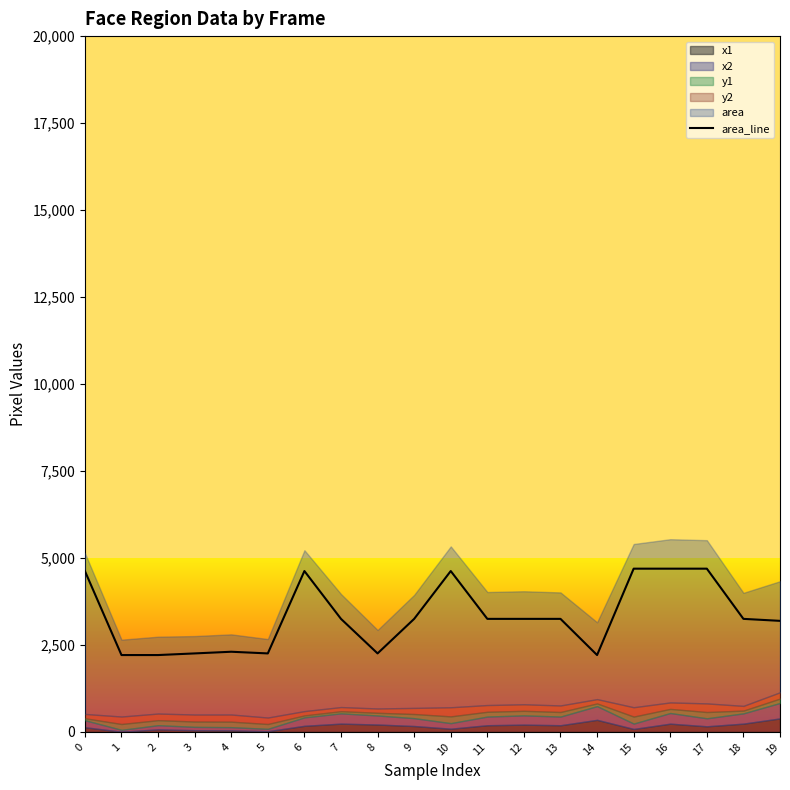

True or false: the data has more than 2 interior local peaks.

True